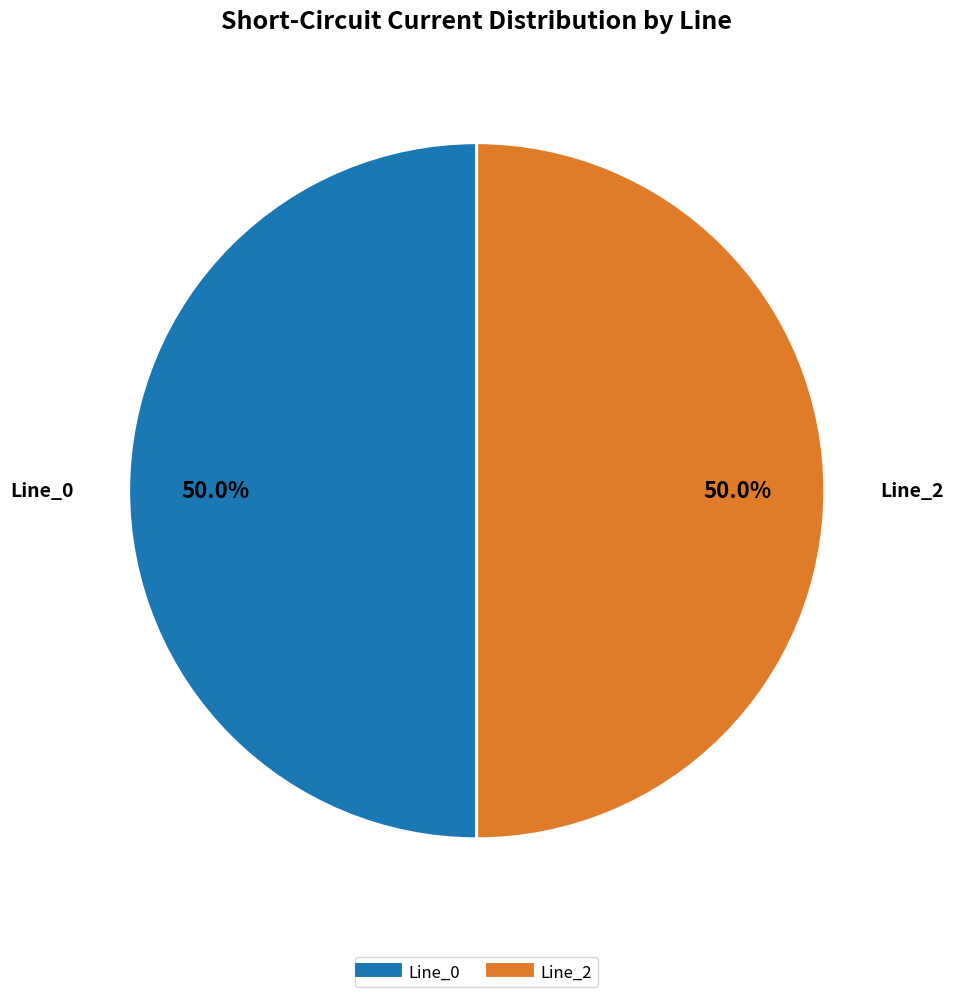

Count the number of slices in the pie.

2